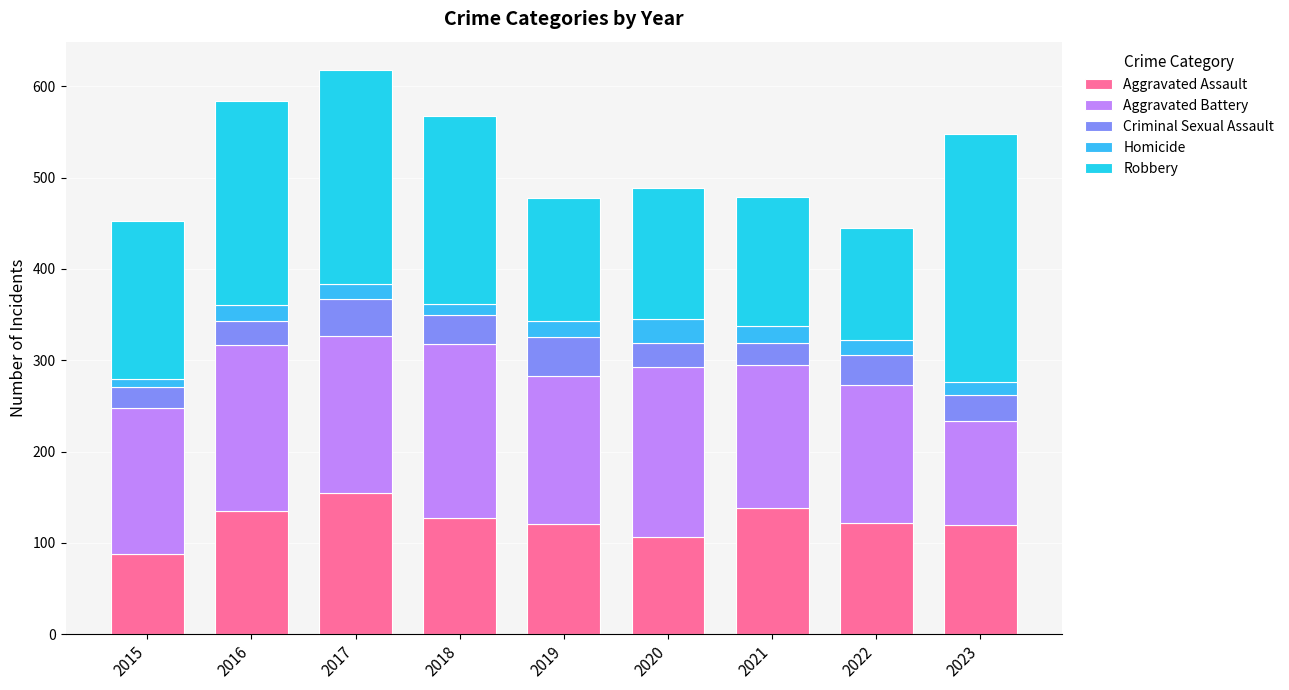

Does the chart contain any negative values?

No